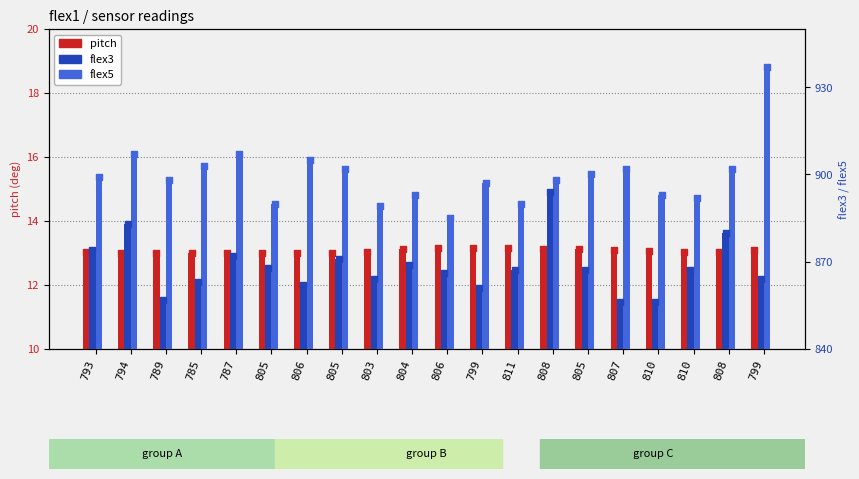

Which series has the largest total across all categories?

flex5